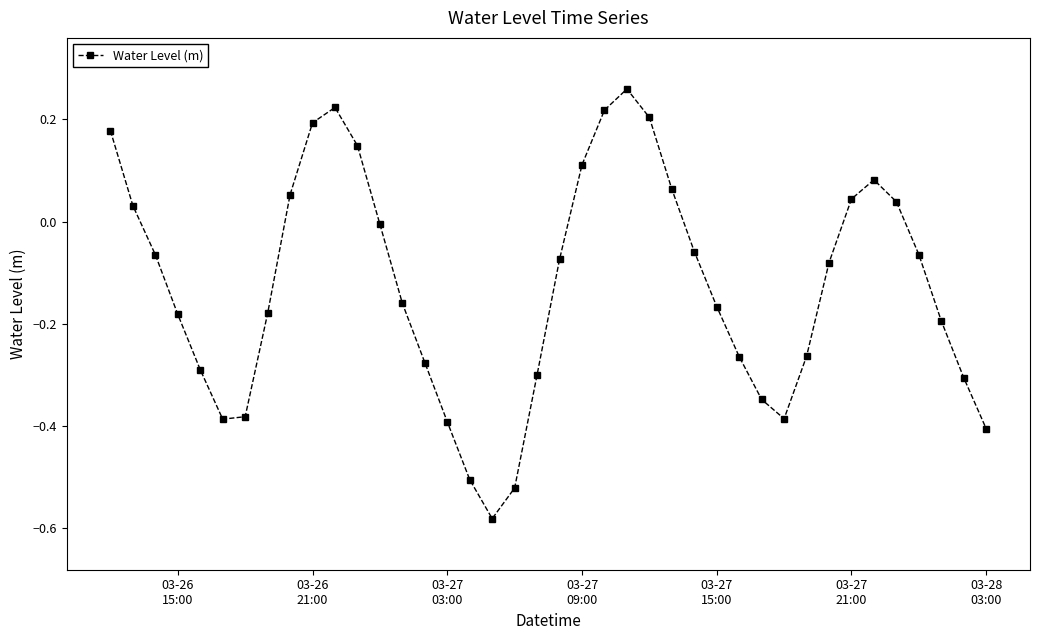

How many points are higher than both their immediate neighbors (excluding endpoints)?

3